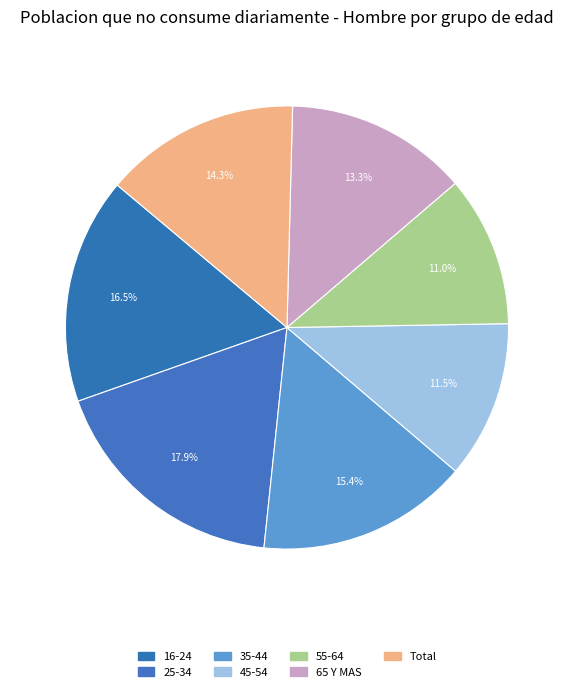

How many segments does this pie chart have?

7